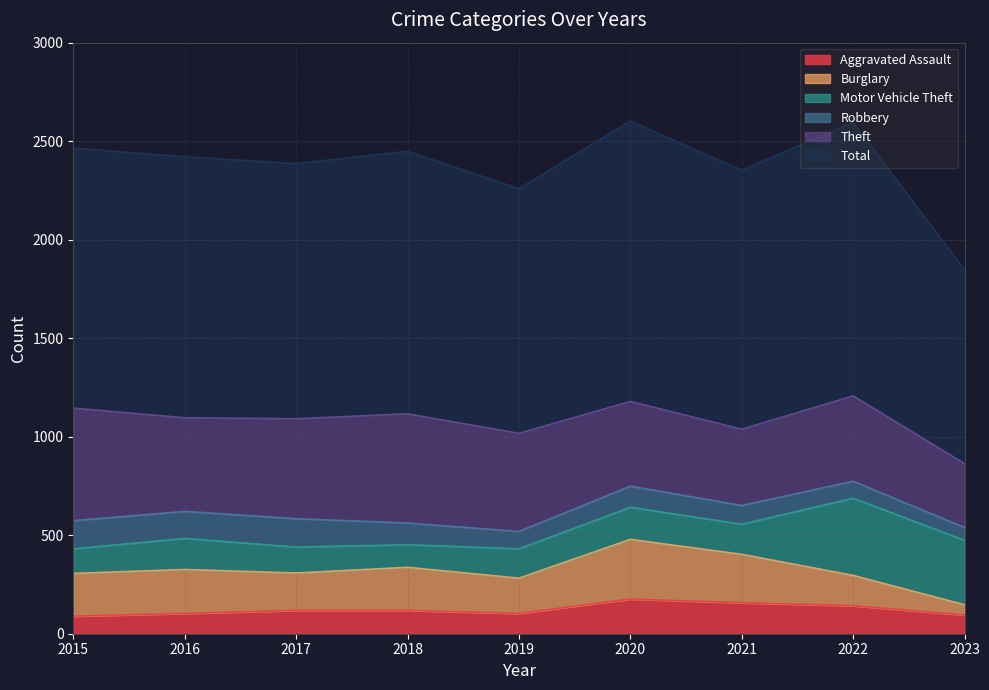

Which label corresponds to the smallest value in the chart?

2023